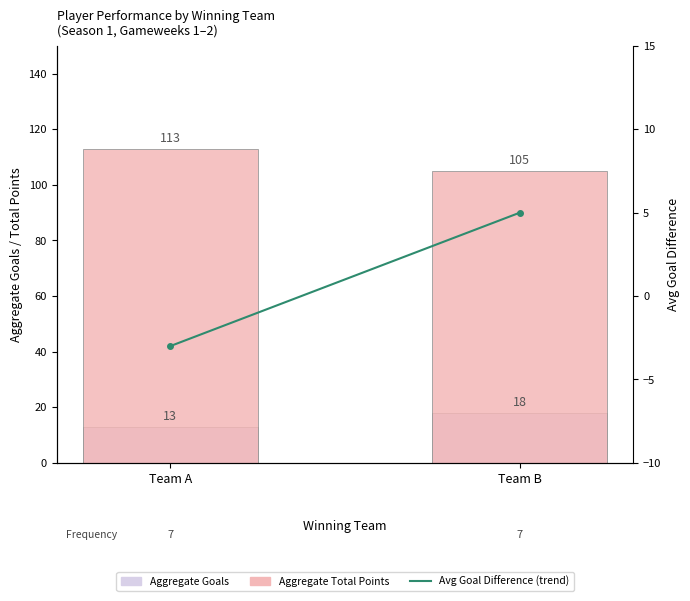

What is the average value of the Avg Goal Difference (trend) series?

1